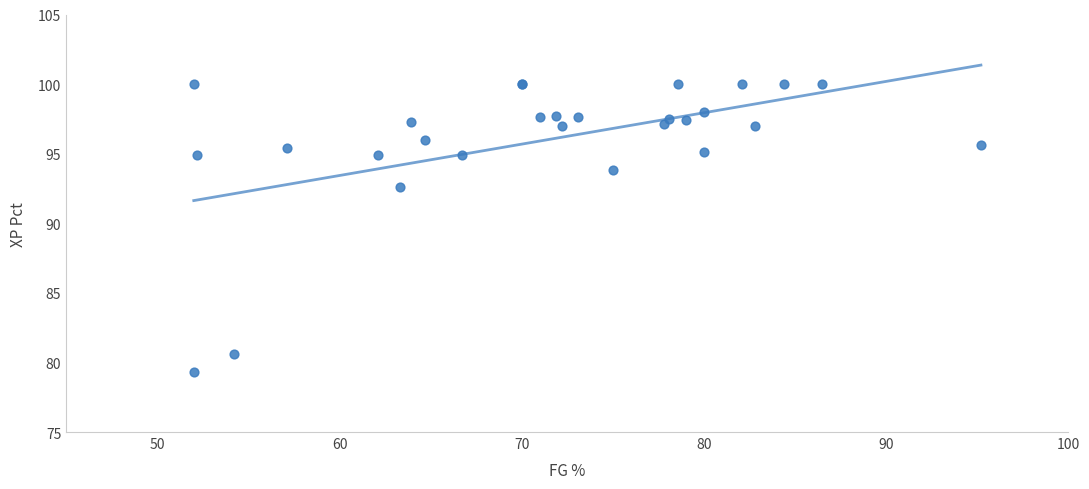

What Y value in the scatter plot is closest to 89?

92.6